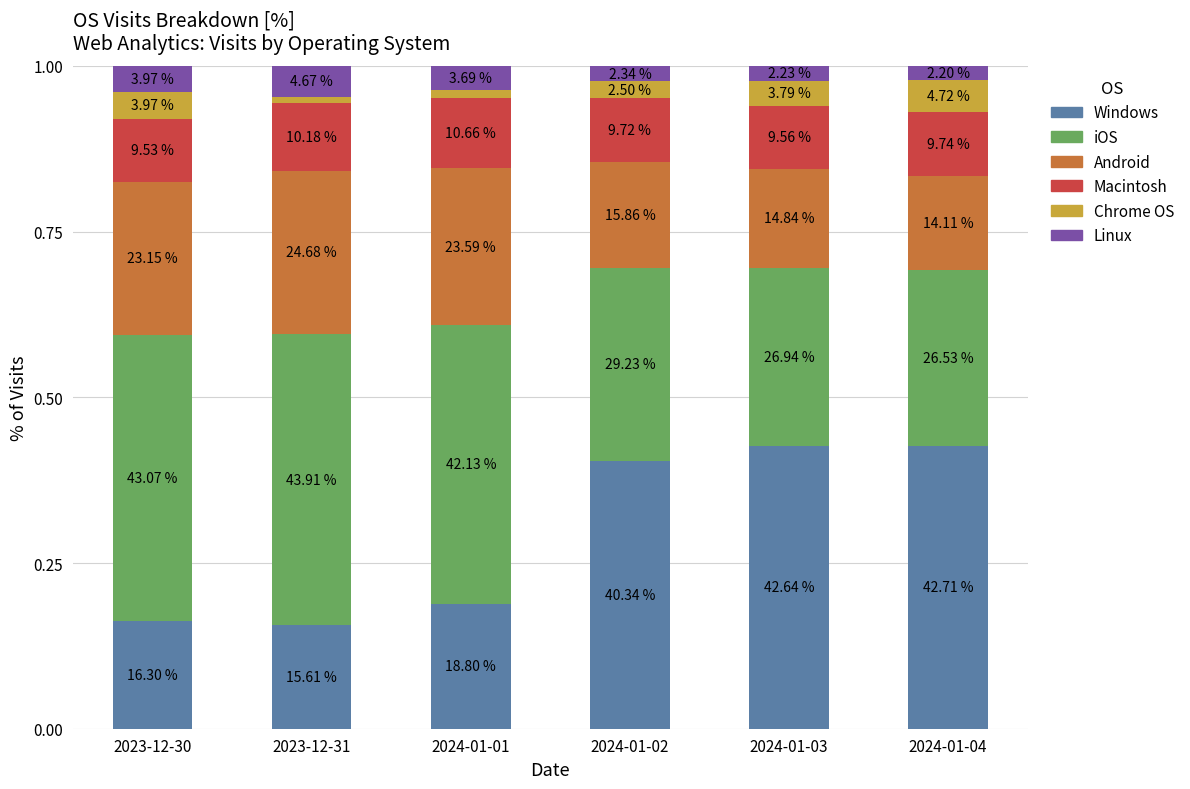

The value of Android at 2023-12-31 is 0.4. True or false?

False